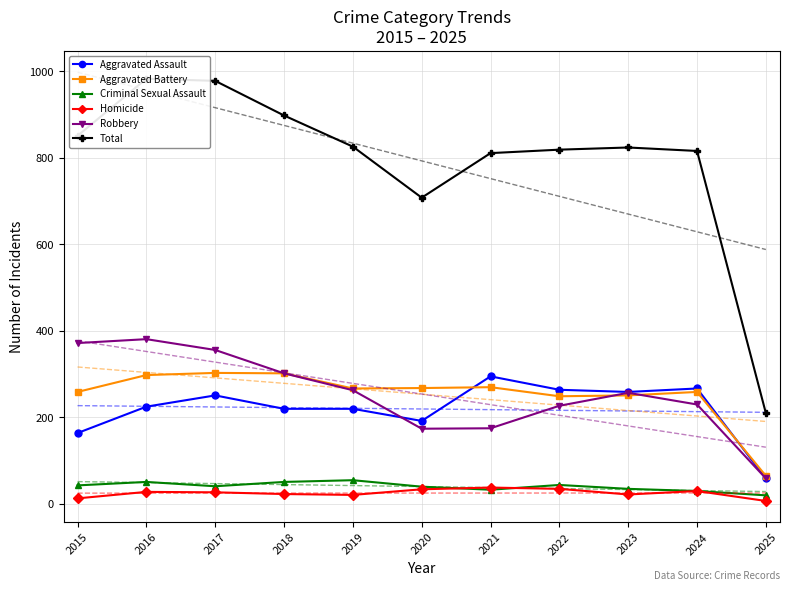

How many lines are shown in the chart?

6